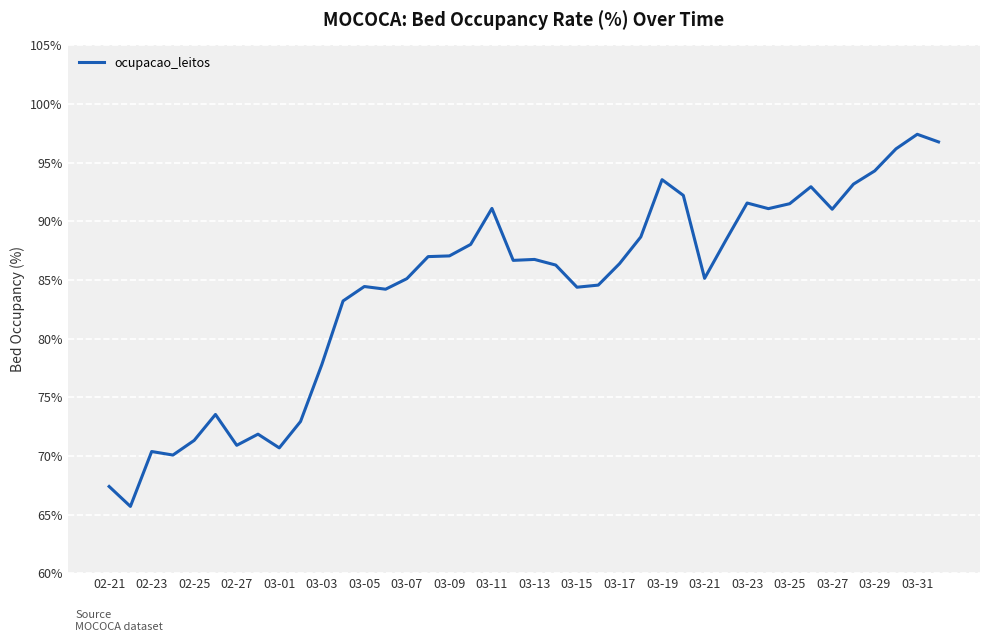

What is the difference between the maximum and minimum values?

31.7